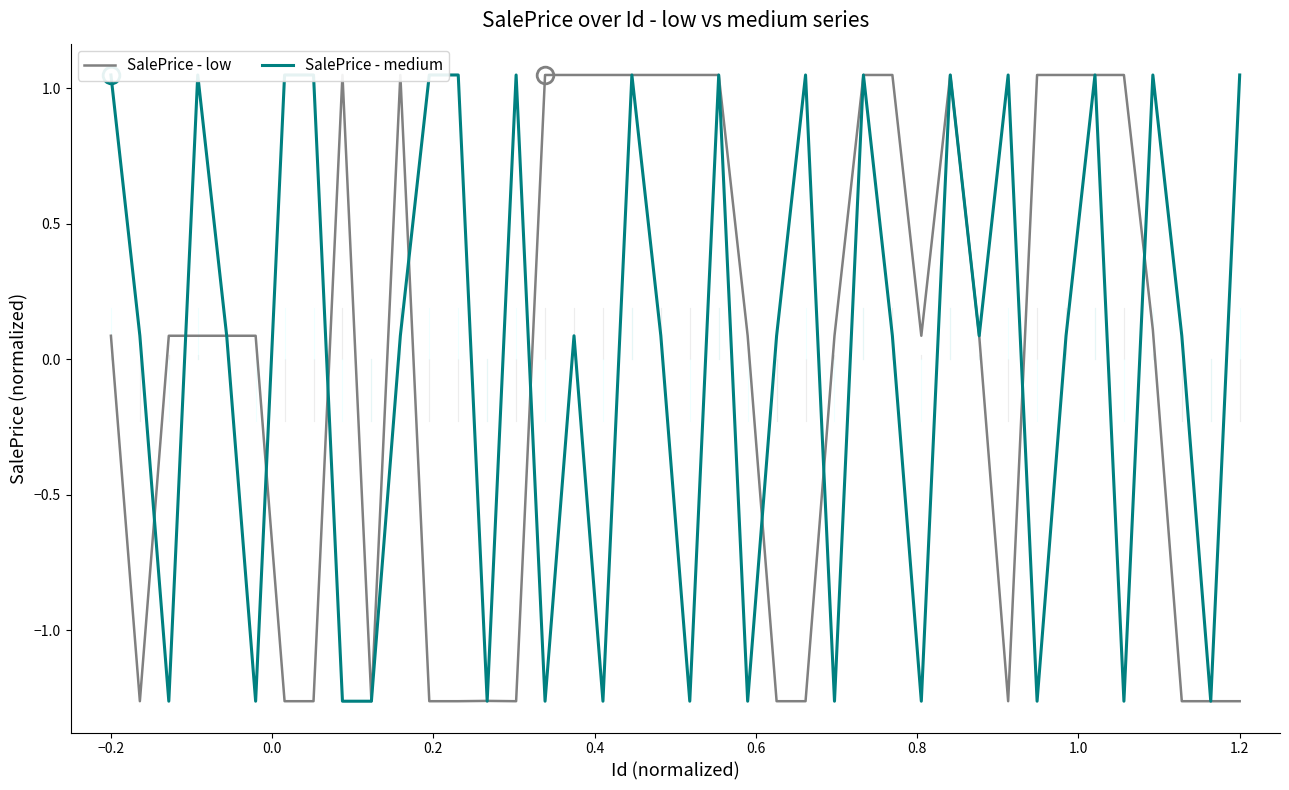

At which label does SalePrice - low first exceed 0?

−0.2